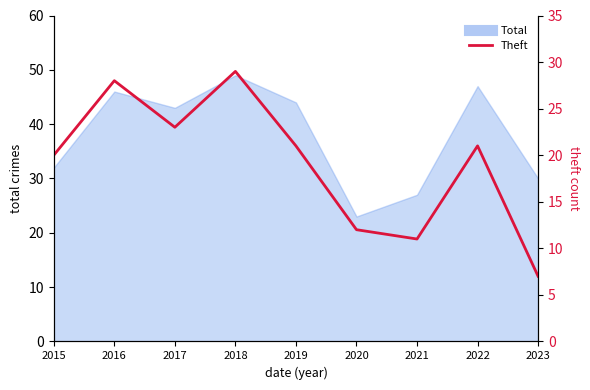

Reading left to right, extract all data points from this chart.

2015=20	2016=28	2017=23	2018=29	2019=21	2020=12	2021=11	2022=21	2023=7